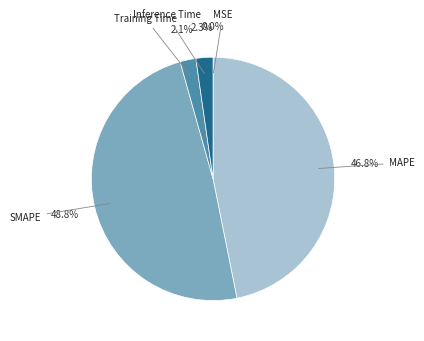

Is there any slice that represents more than half of the pie?

No